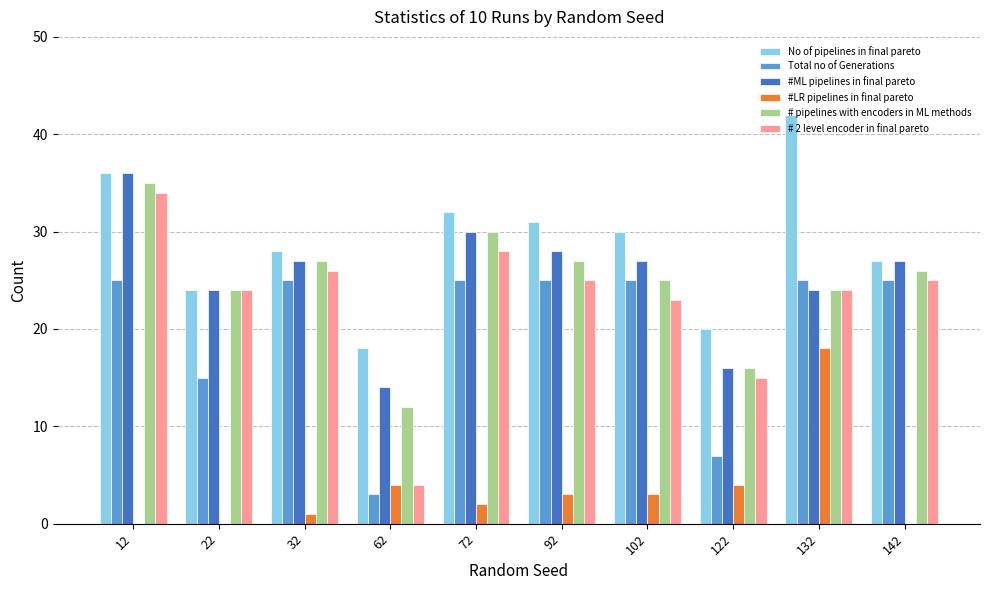

True or false: No of pipelines in final pareto has a value of 42 at 32.

False